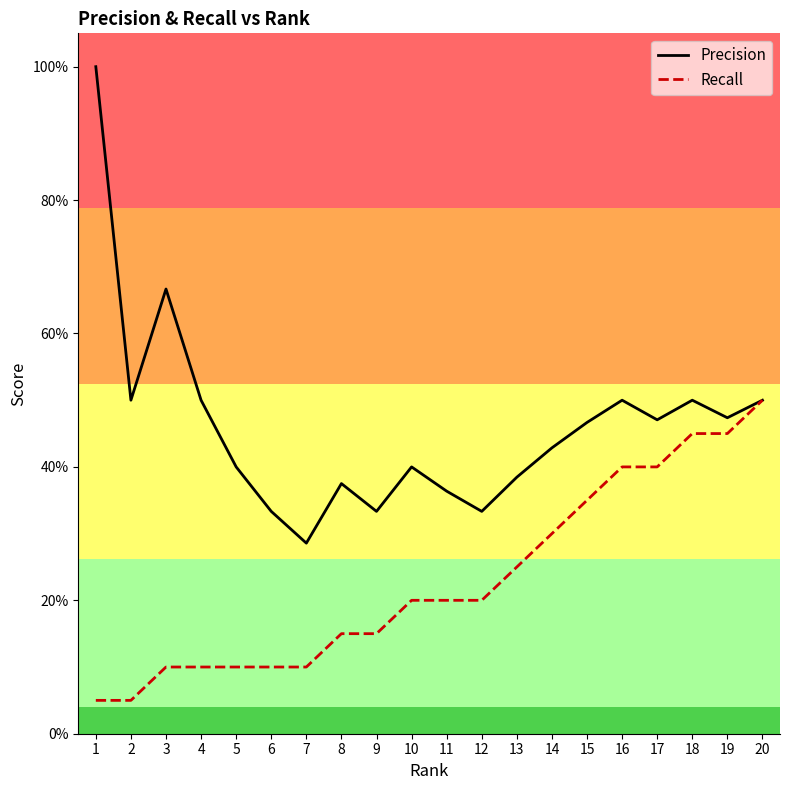

The Recall series shows 0.3 at 15. True or false?

True